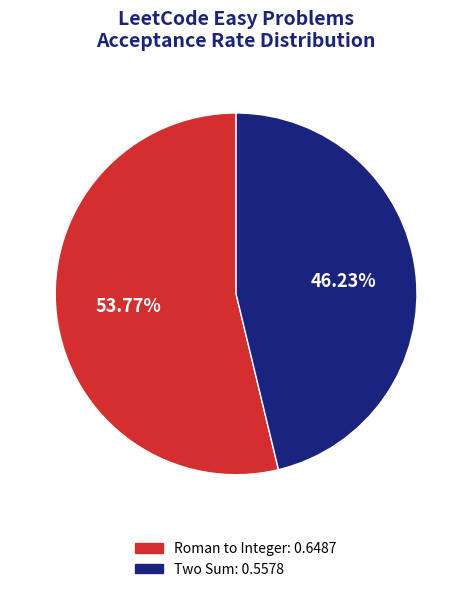

Is there any slice that represents more than half of the pie?

Yes